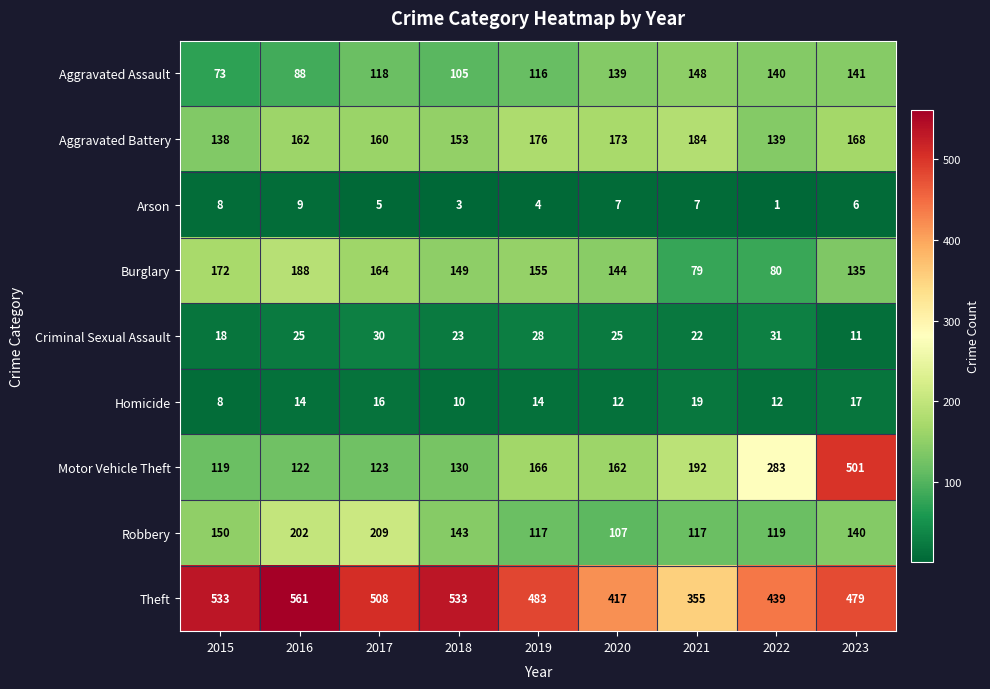

Count the number of data series in this chart.

9